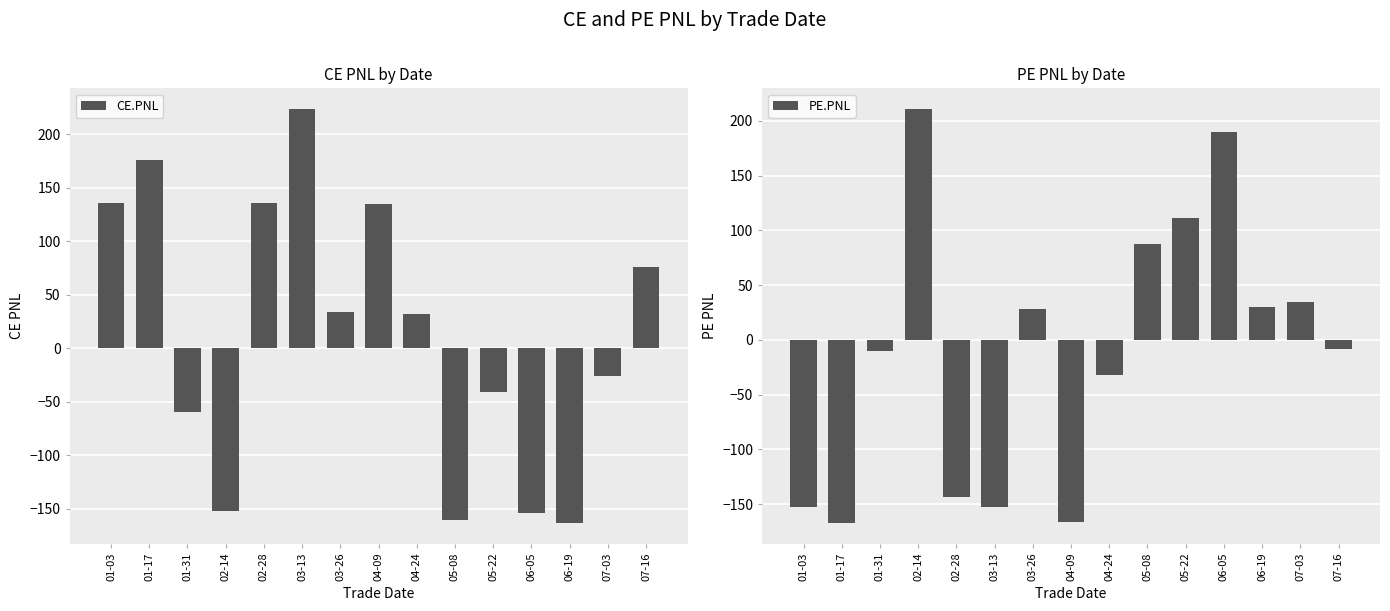

What are all the series names shown in the legend?

CE.PNL, PE.PNL